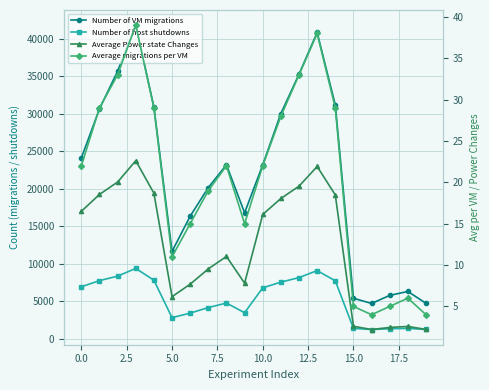

Reading left to right, what are all the values shown in this chart?

Number of VM migrations: 24112.0	30643.0	35676.0	41788.0	30905.0	11665.0	16356.0	20170.0	23198.0	16806.0	23185.0	30026.0	35262.0	40825.0	31166.0	5432.0	4732.0	5808.0	6331.0	4755.0
Number of host shutdowns: 6955.0	7775.0	8373.0	9403.0	7829.0	2845.0	3450.0	4189.0	4788.0	3499.0	6814.0	7576.0	8176.0	9111.0	7751.0	1418.0	1265.0	1363.0	1414.0	1269.0
Average Power state Changes: 16.5	18.5	20.0	22.6	18.7	6.2	7.7	9.5	11.0	7.8	16.1	18.1	19.5	21.9	18.5	2.6	2.2	2.5	2.6	2.2
Average migrations per VM: 22.0	29.0	33.0	39.0	29.0	11.0	15.0	19.0	22.0	15.0	22.0	28.0	33.0	38.0	29.0	5.0	4.0	5.0	6.0	4.0